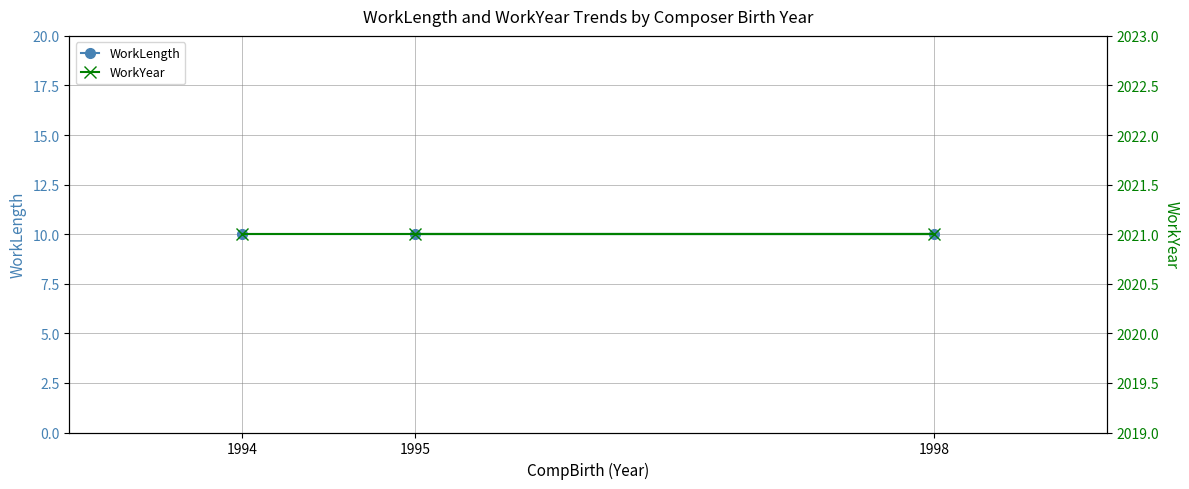

What is the spread (max minus min) of values at 1998?

2011